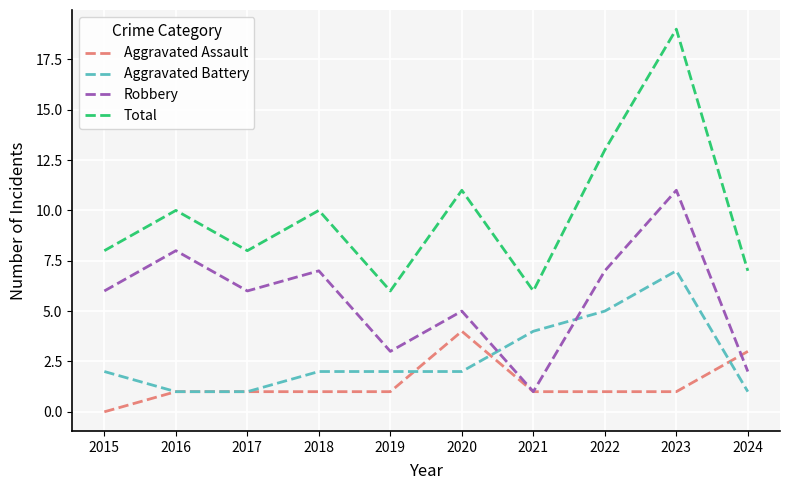

True or false: Total has a value of 14 at 2017.

False